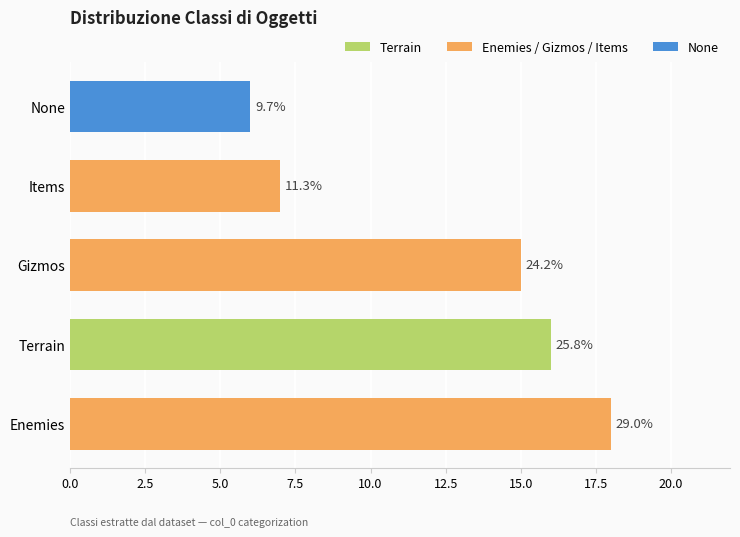

How many bars are there in total?

5